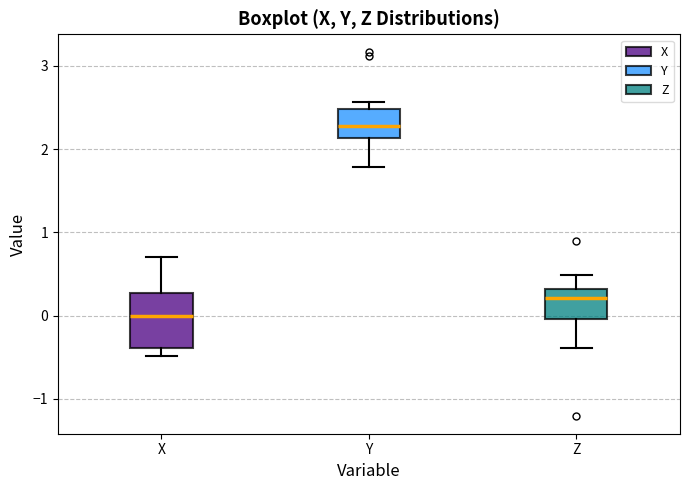

Which box's median line is the highest?

Y